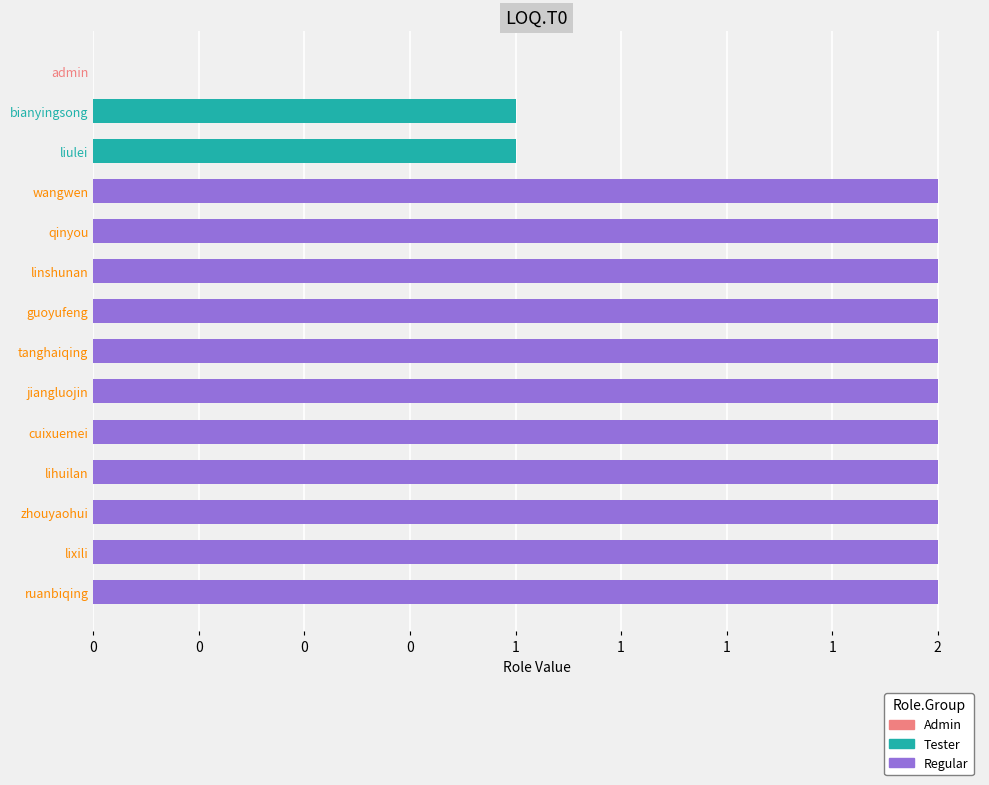

How many data points are less than 2?

3